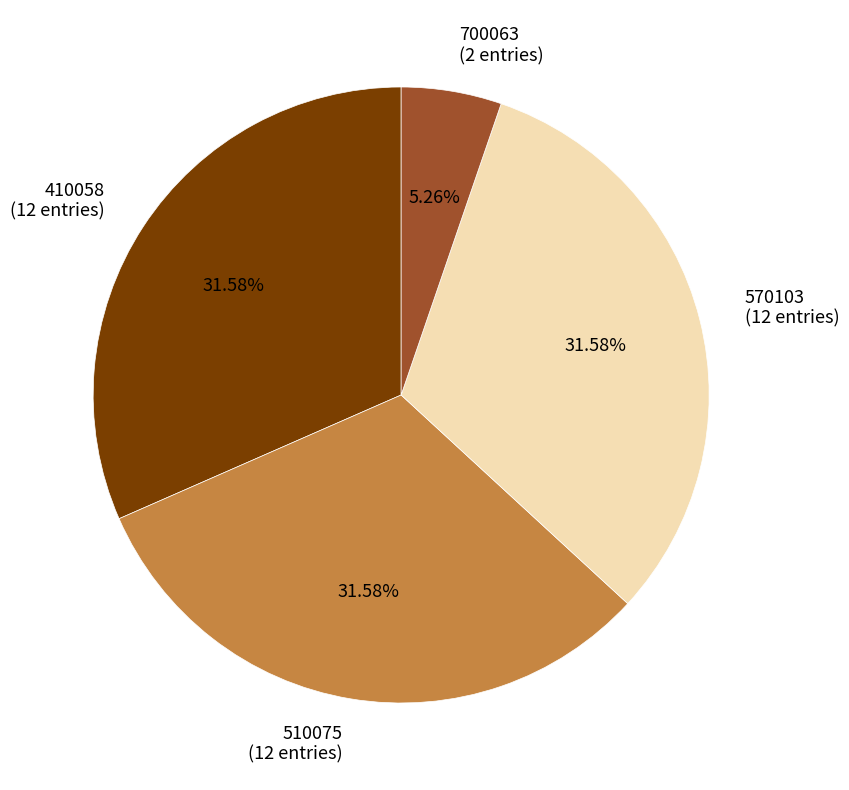

What is the total percentage of 510075 and 410058?

63.2%